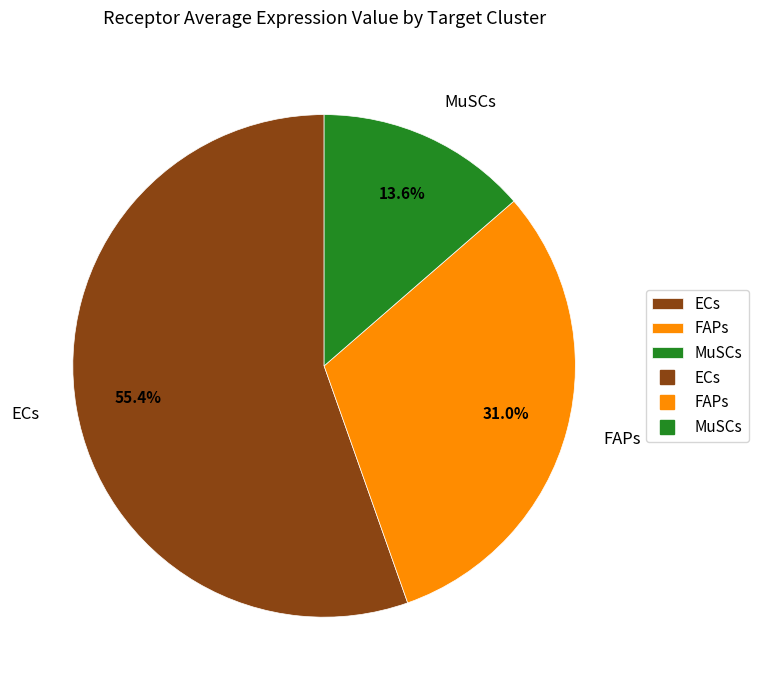

Is there a majority slice in this chart?

Yes